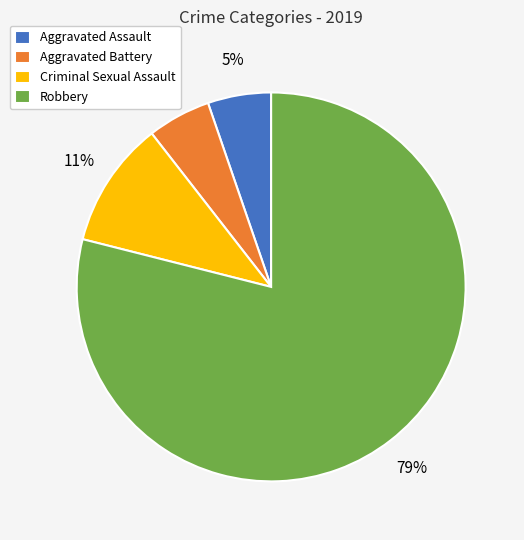

To the nearest percent, what is the combined percentage of Robbery and Aggravated Assault?

84%